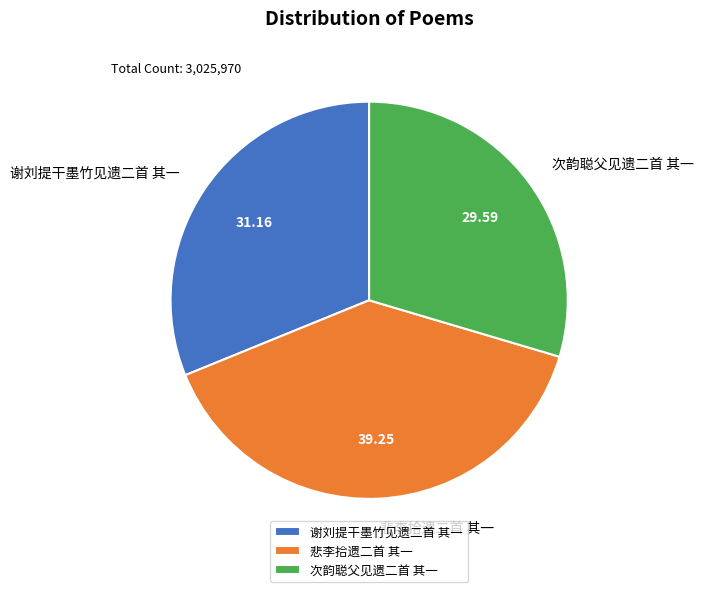

What is the ratio of the value at 次韵聪父见遗二首 其一 to the value at 悲李拾遗二首 其一?

0.8